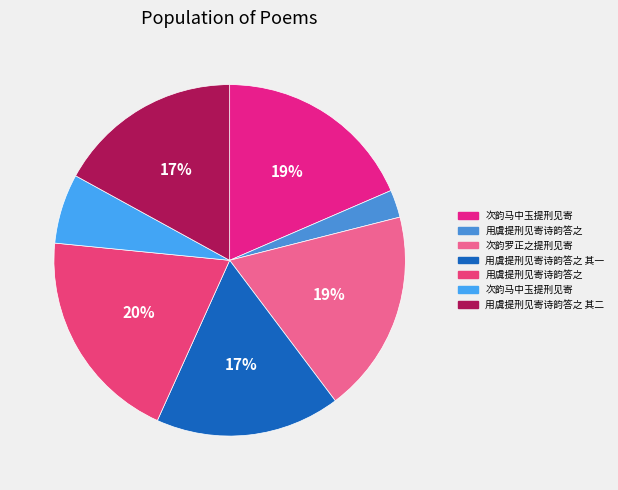

How many slices are in this pie chart?

7